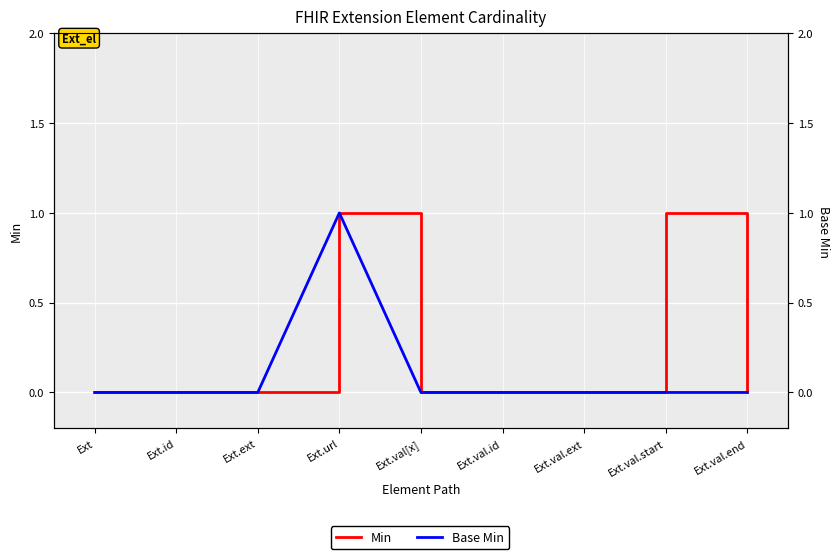

How many values in Min are above zero?

2